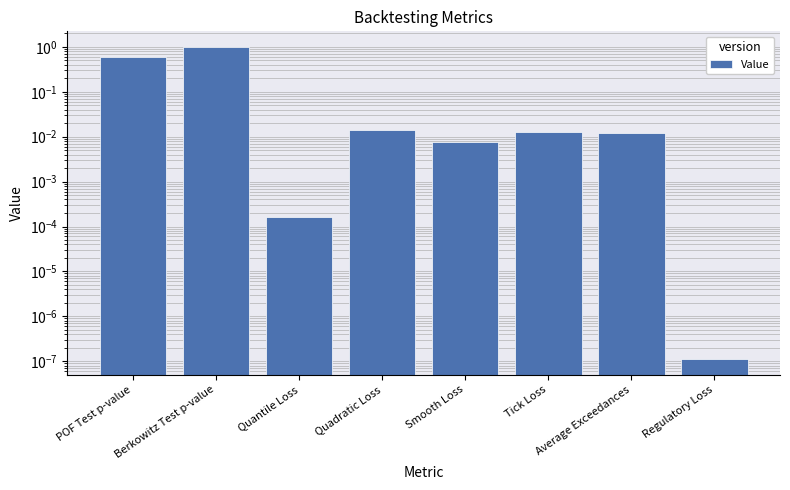

Rank the categories by value from lowest to highest.

Regulatory Loss, Quantile Loss, Smooth Loss, Average Exceedances, Tick Loss, Quadratic Loss, POF Test p-value, Berkowitz Test p-value